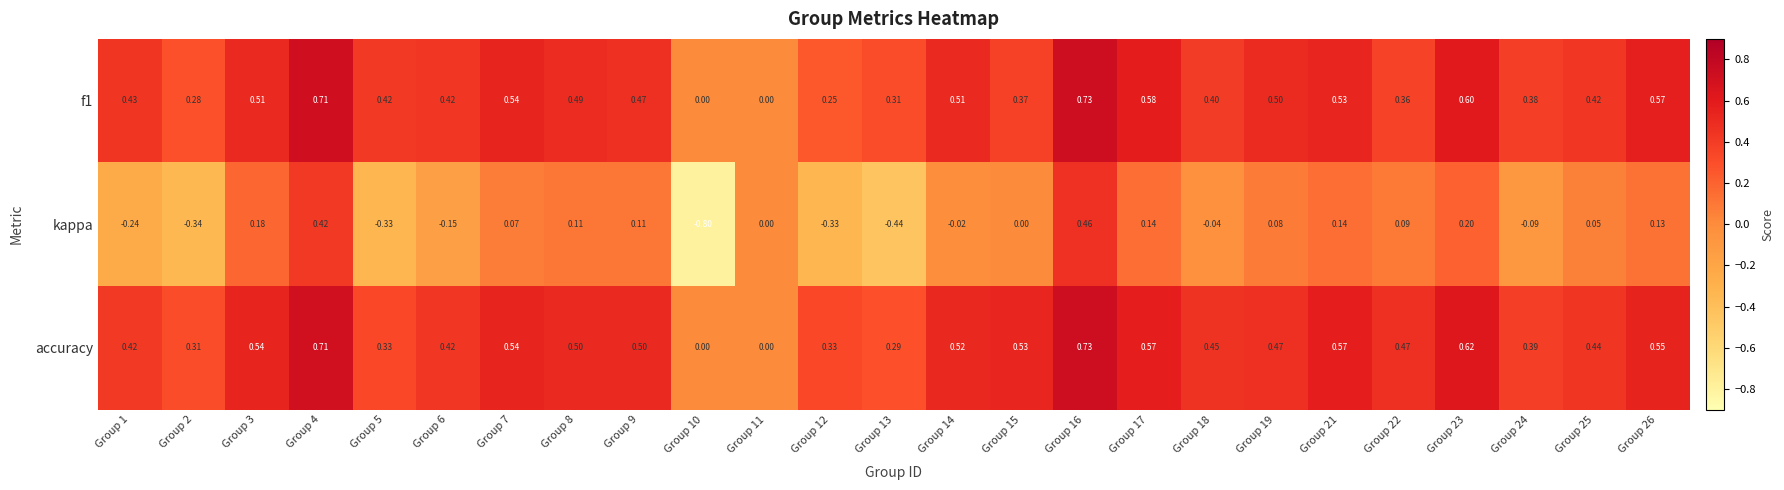

Is the value of f1 at Group 16 greater than the value of accuracy at Group 10?

Yes